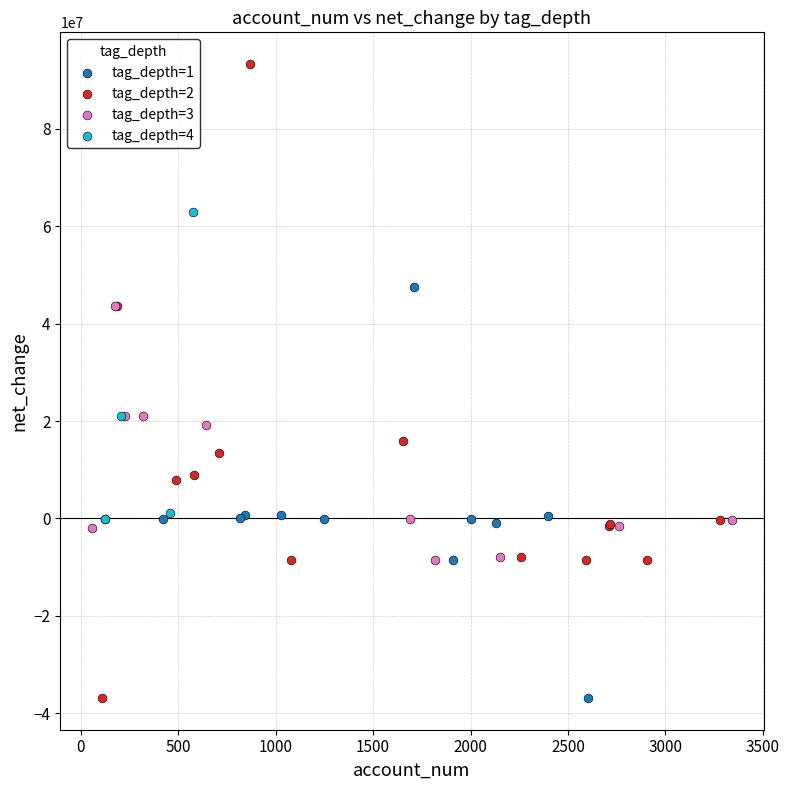

Which series has the largest Y range (max minus min)?

tag_depth=2